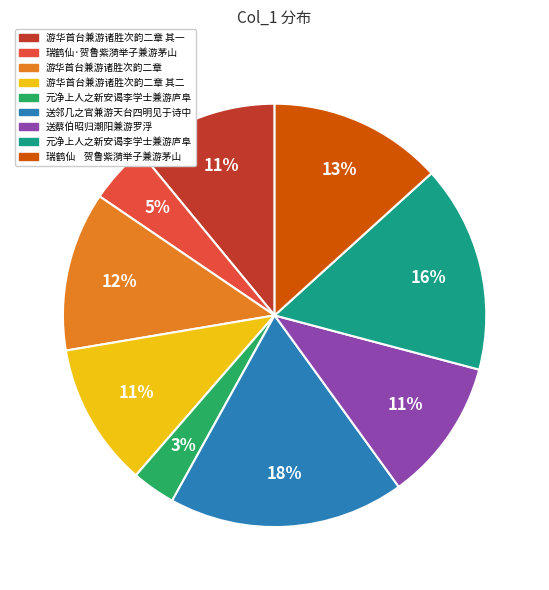

Does any single category account for the majority?

No